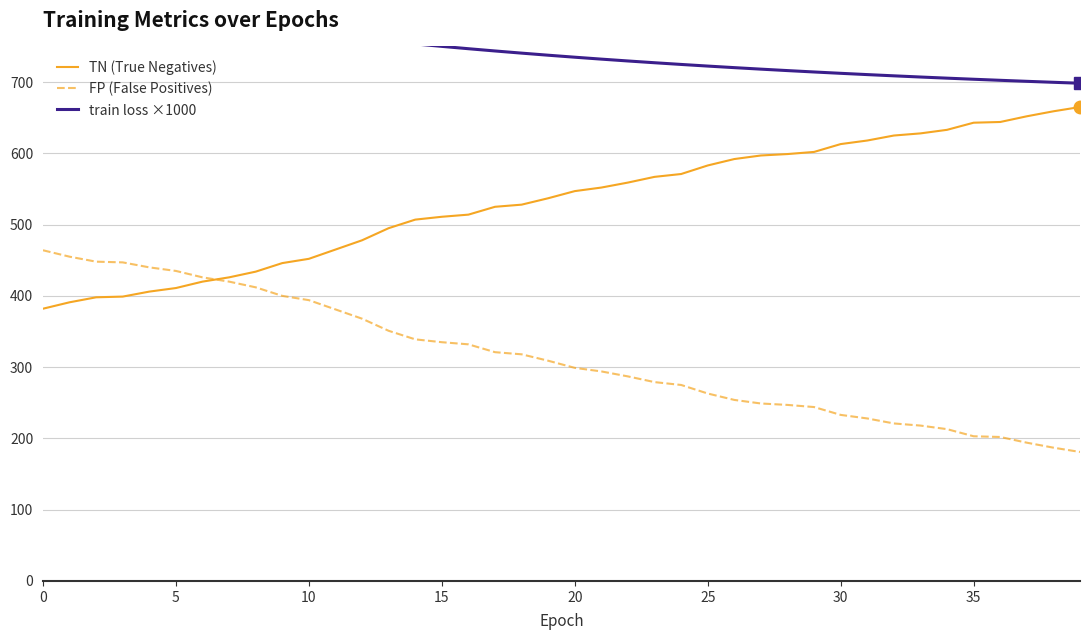

What is the difference between the maximum and minimum values in the TN (True Negatives) series?

283